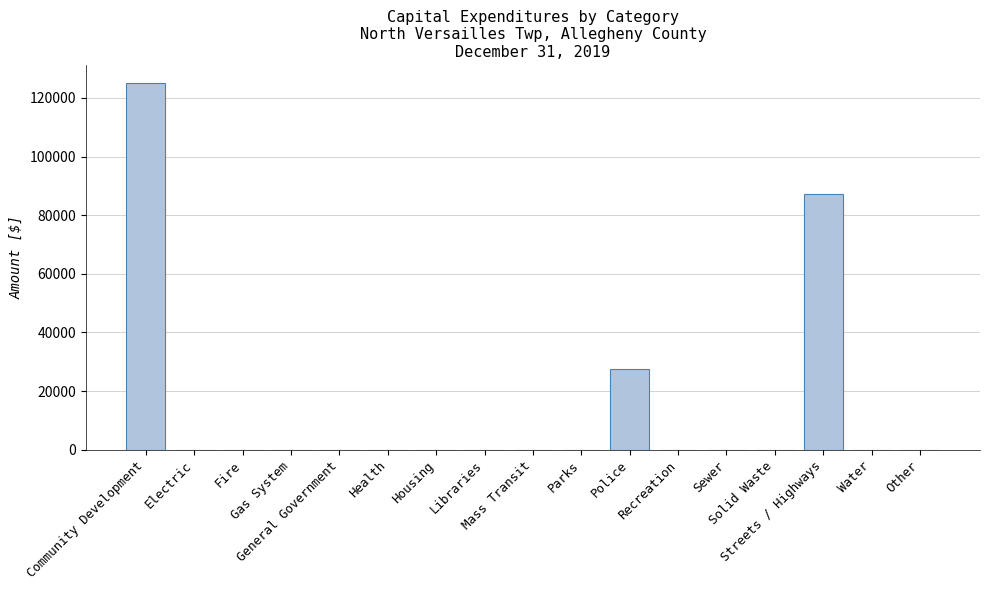

Does the chart contain stacked bars?

No